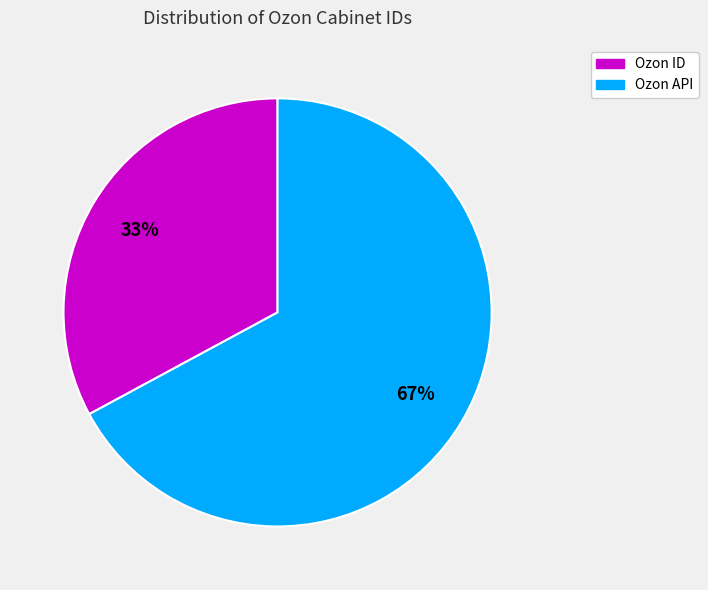

How many segments does this pie chart have?

2